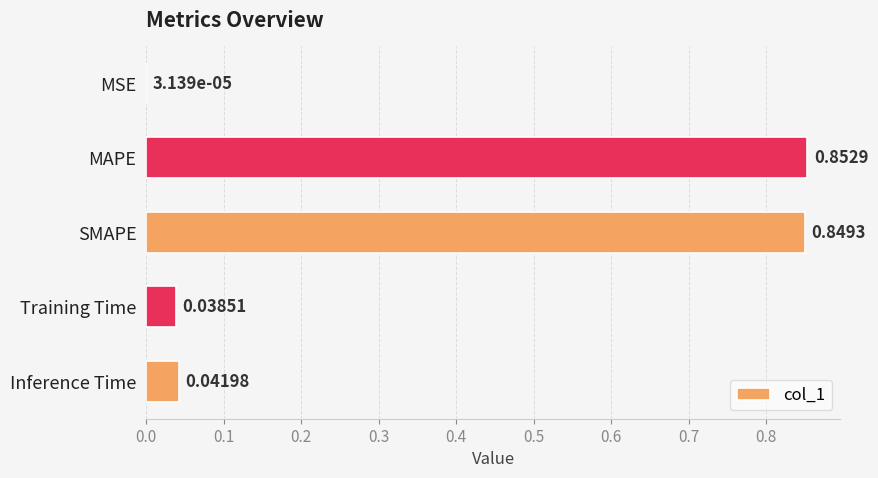

What is the average value?

0.4